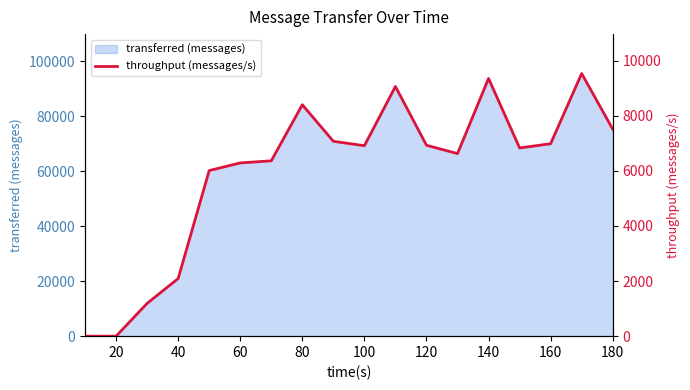

The value of transferred (messages) at 100 is 19446. True or false?

False